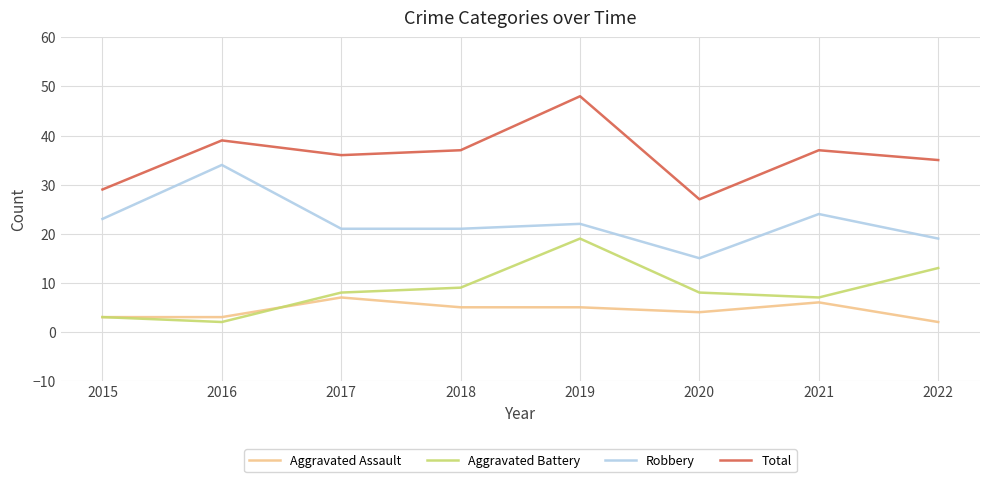

What is the minimum value for Robbery?

15